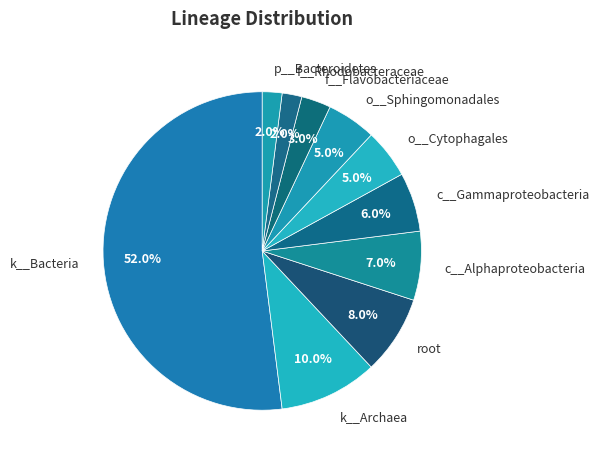

Which slice represents more than half of the pie?

k__Bacteria